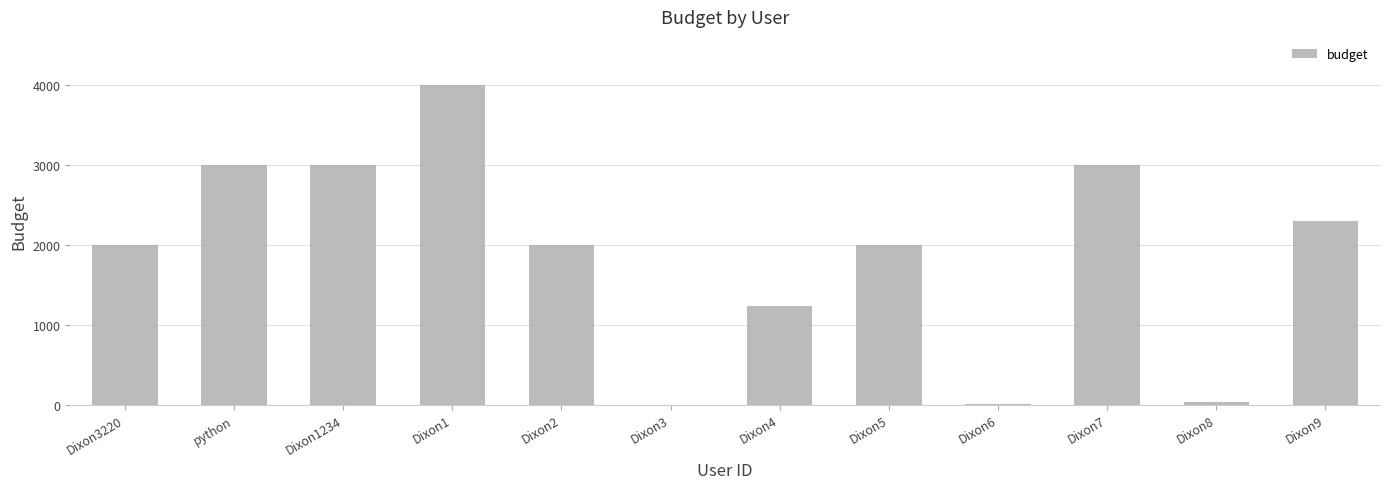

Which label corresponds to the largest value in the chart?

Dixon1